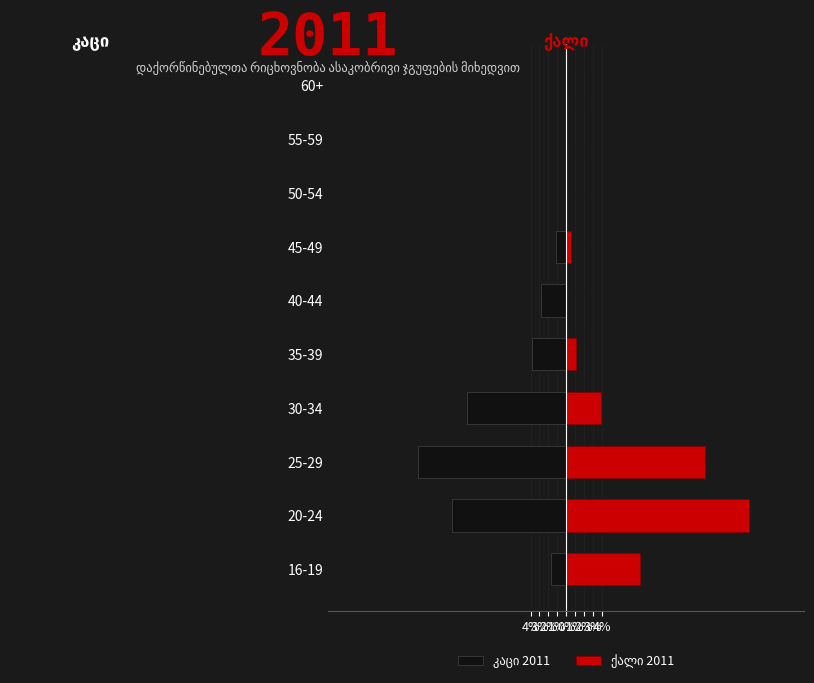

Reading left to right, list all the values displayed in this chart.

კაცი 2011: -1.7	-12.8	-16.7	-11.1	-3.9	-2.8	-1.1	0.0	0.0	0.0
ქალი 2011: 8.3	20.6	15.6	3.9	1.1	0.0	0.6	0.0	0.0	0.0